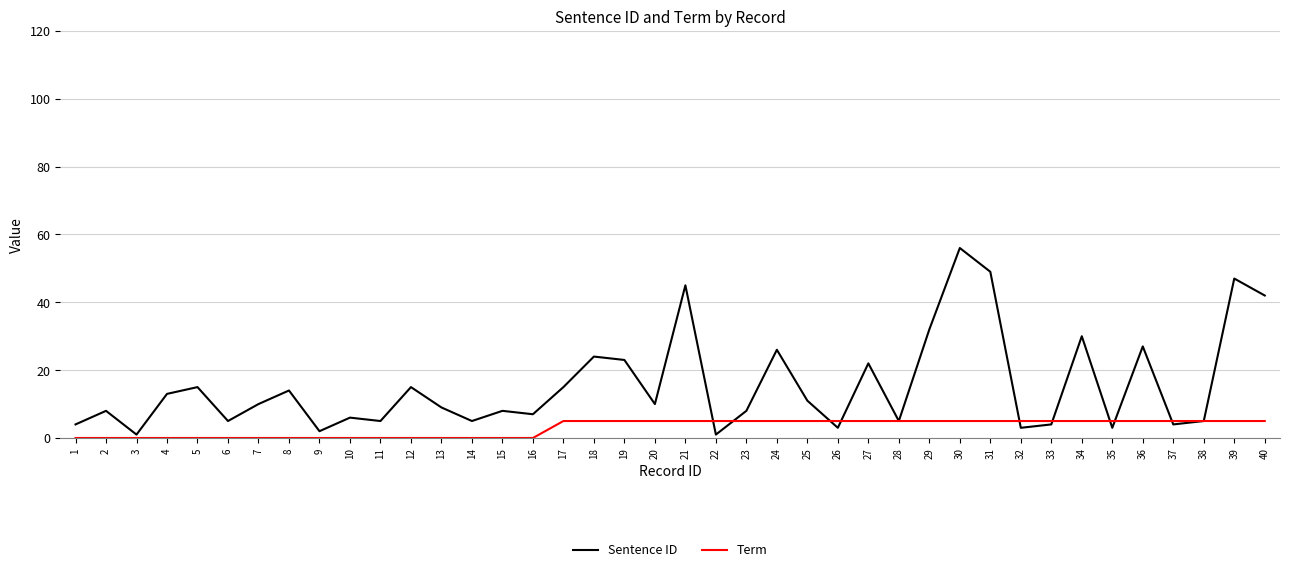

The value of Sentence ID at 27 is 22. True or false?

True